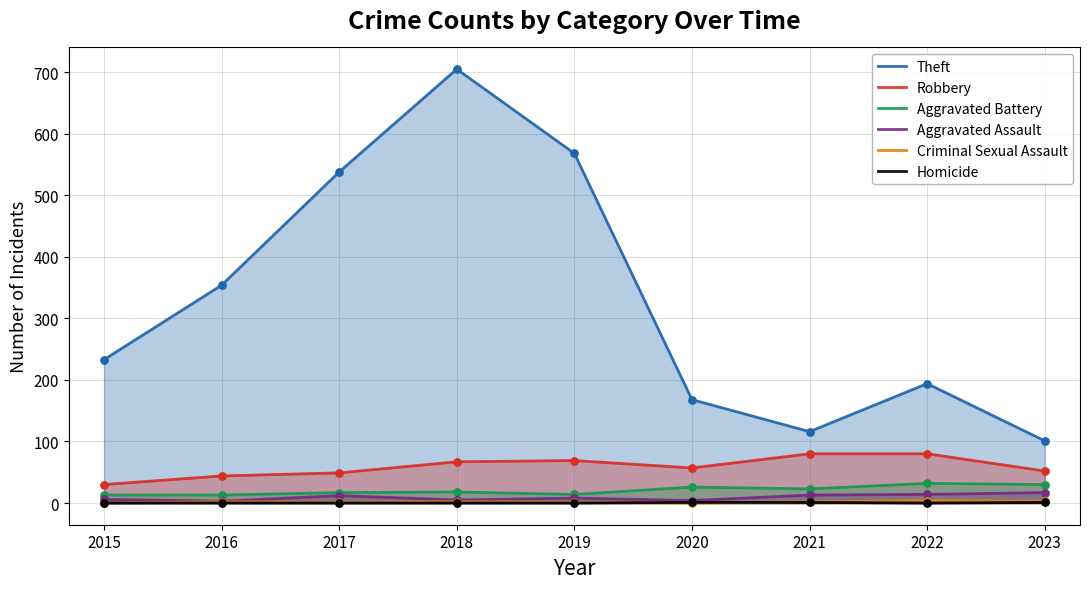

Which series contains the lowest Y value?

Criminal Sexual Assault